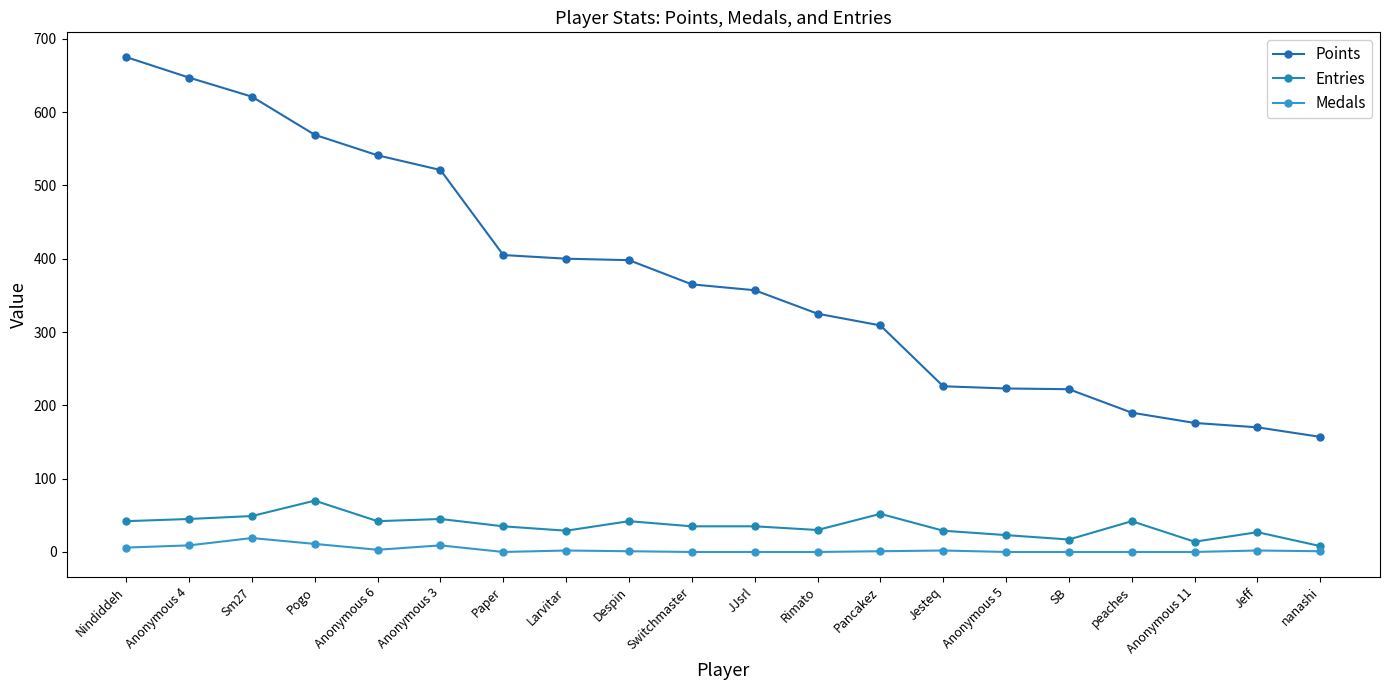

True or false: Entries and Points intersect in this chart.

False